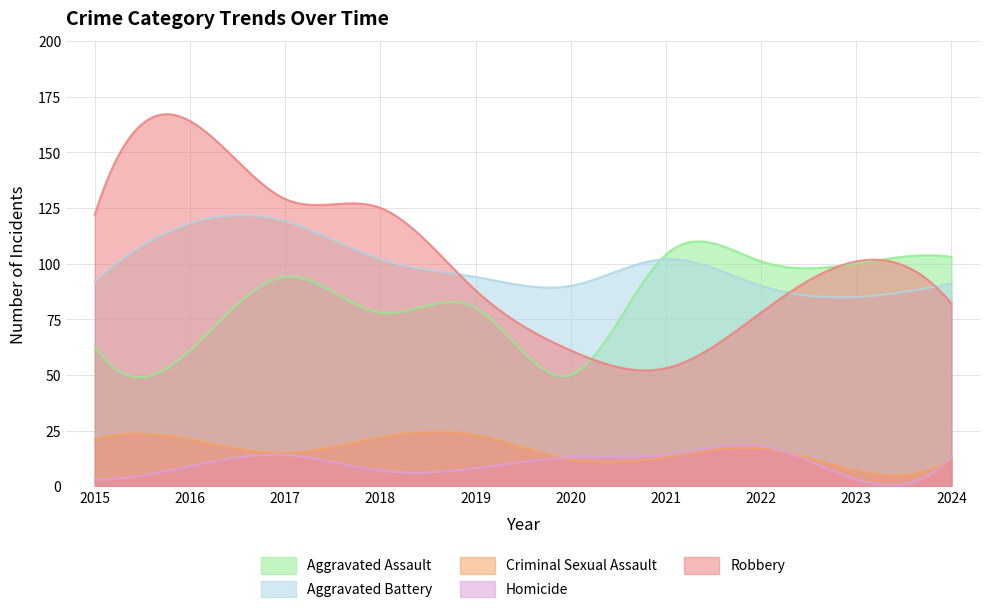

What is the difference between the maximum and minimum values in the Criminal Sexual Assault series?

19.6